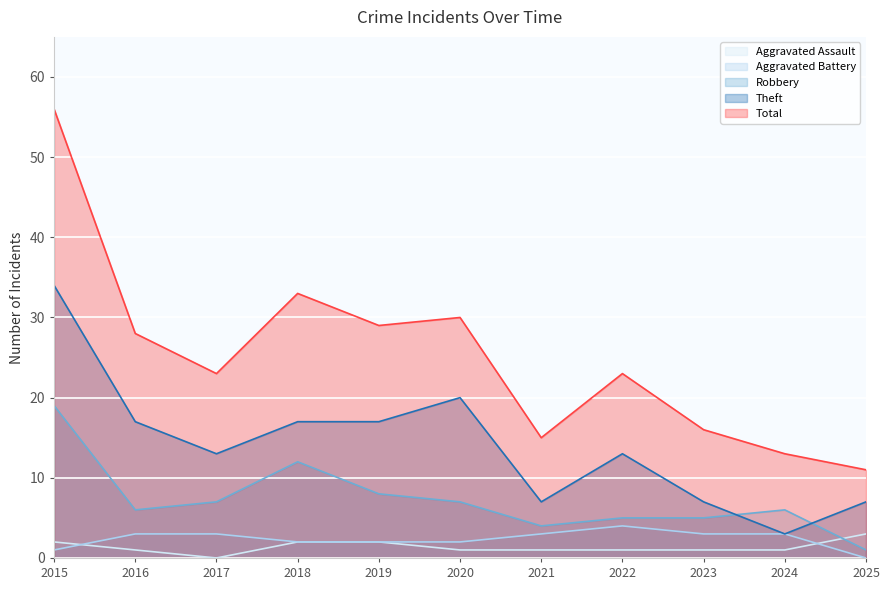

Between 2024 and 2017, which is larger?

2024